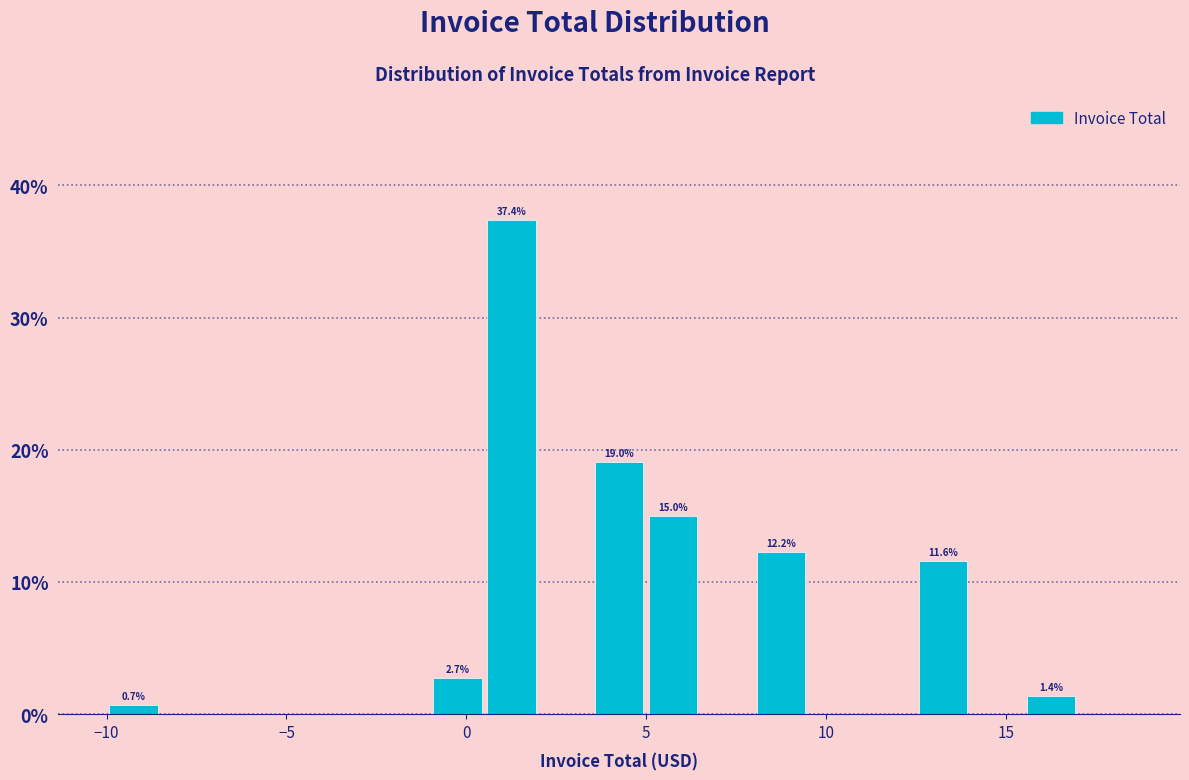

Read against the x-axis, roughly where is the centre of the tallest bar?

1.5